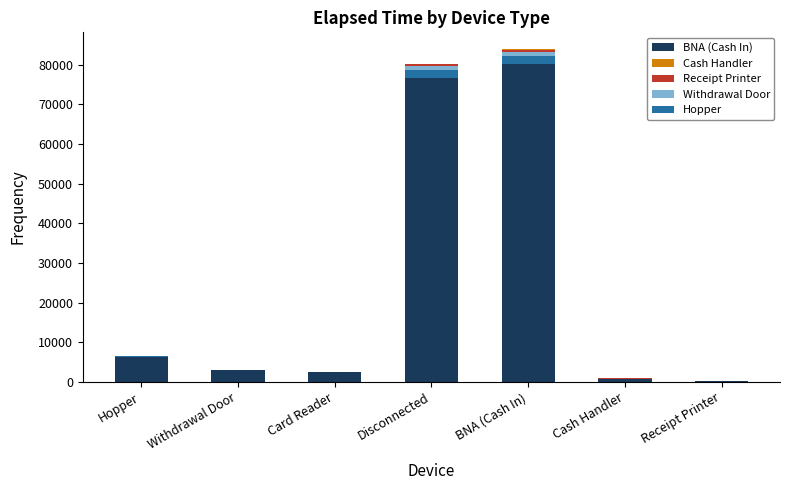

Rank the categories by Mid elapsed value from lowest to highest.

Receipt Printer, Cash Handler, Card Reader, Withdrawal Door, Hopper, Disconnected, BNA (Cash In)